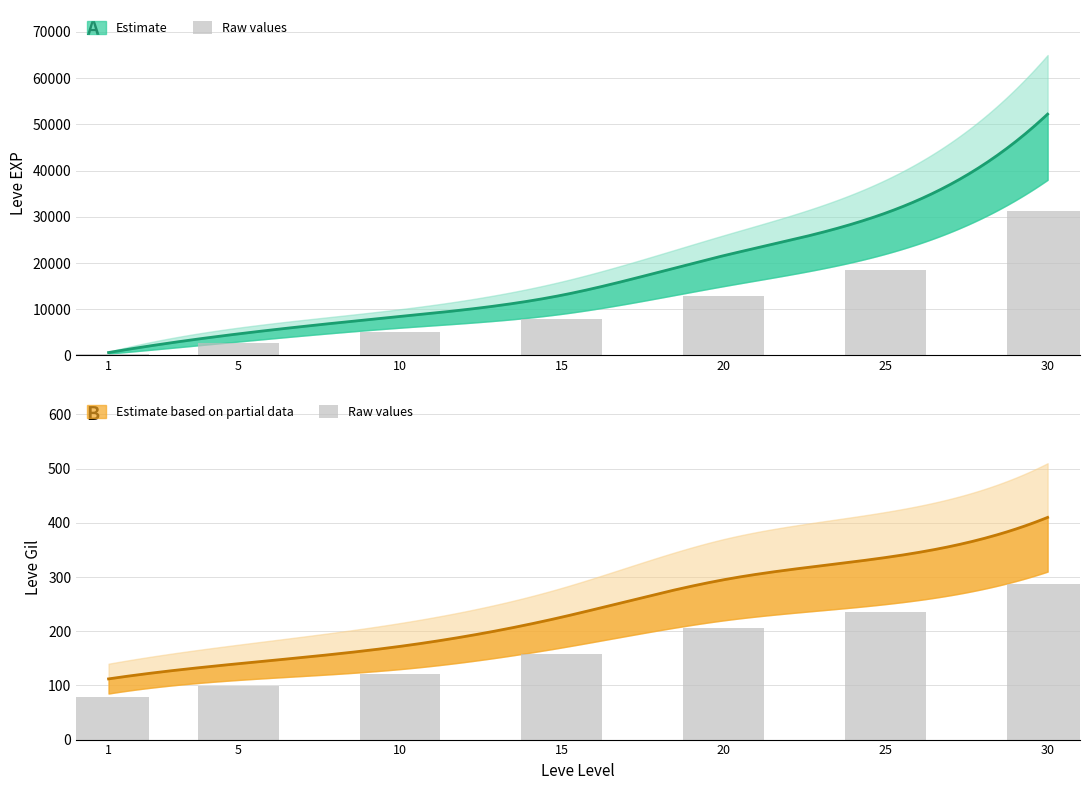

What is the approximate value at 1?

78.4